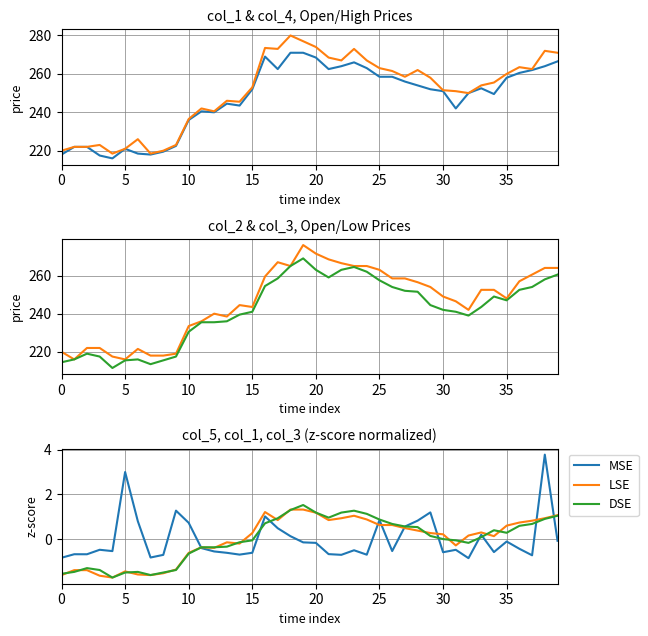

Is the value of MSE at 26 greater than the value of LSE at 36?

No